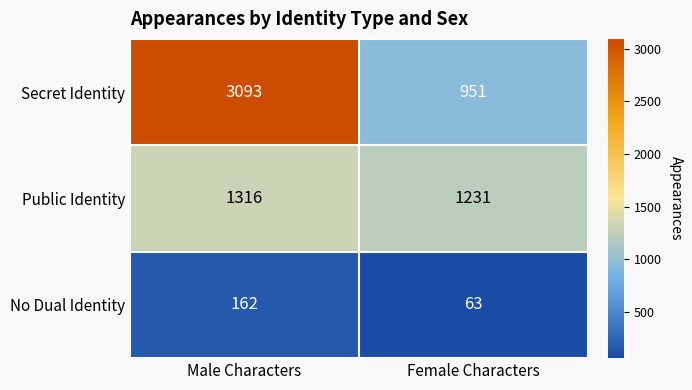

What is the average value of the Public Identity series?

1274